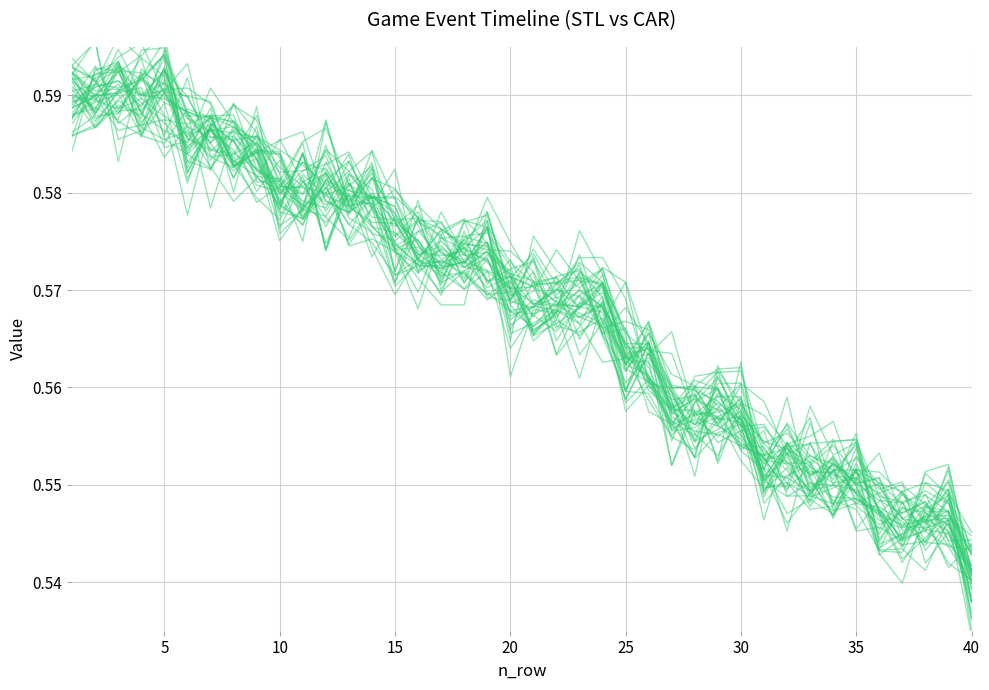

Count the number of categories in the chart.

40